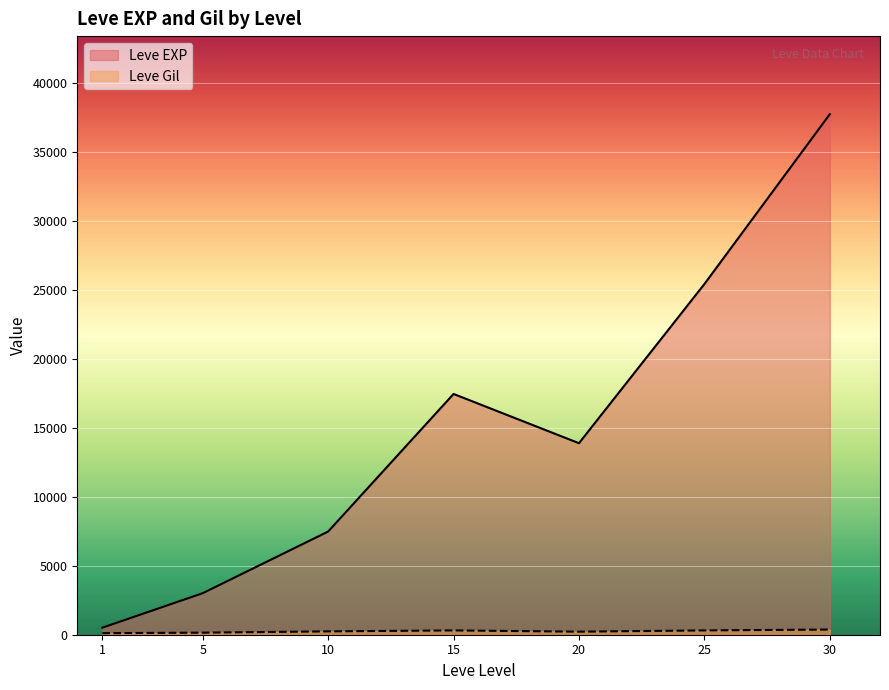

How many lines are shown in the chart?

2